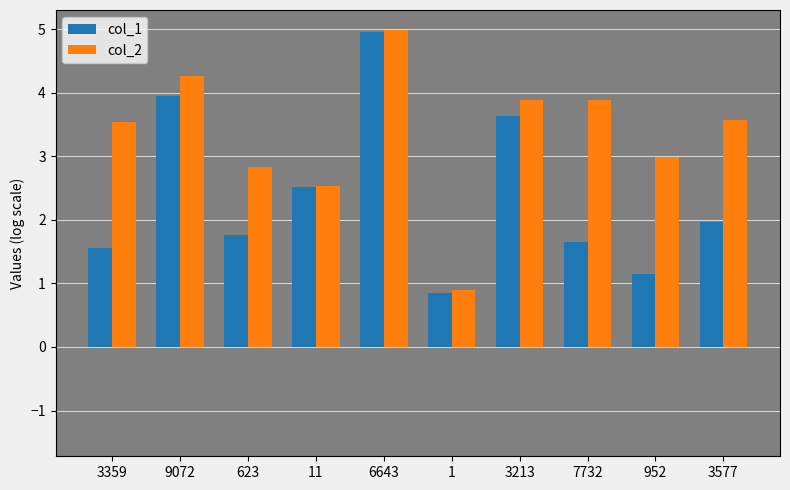

True or false: col_2 has a value of 2.5 at 11.

True